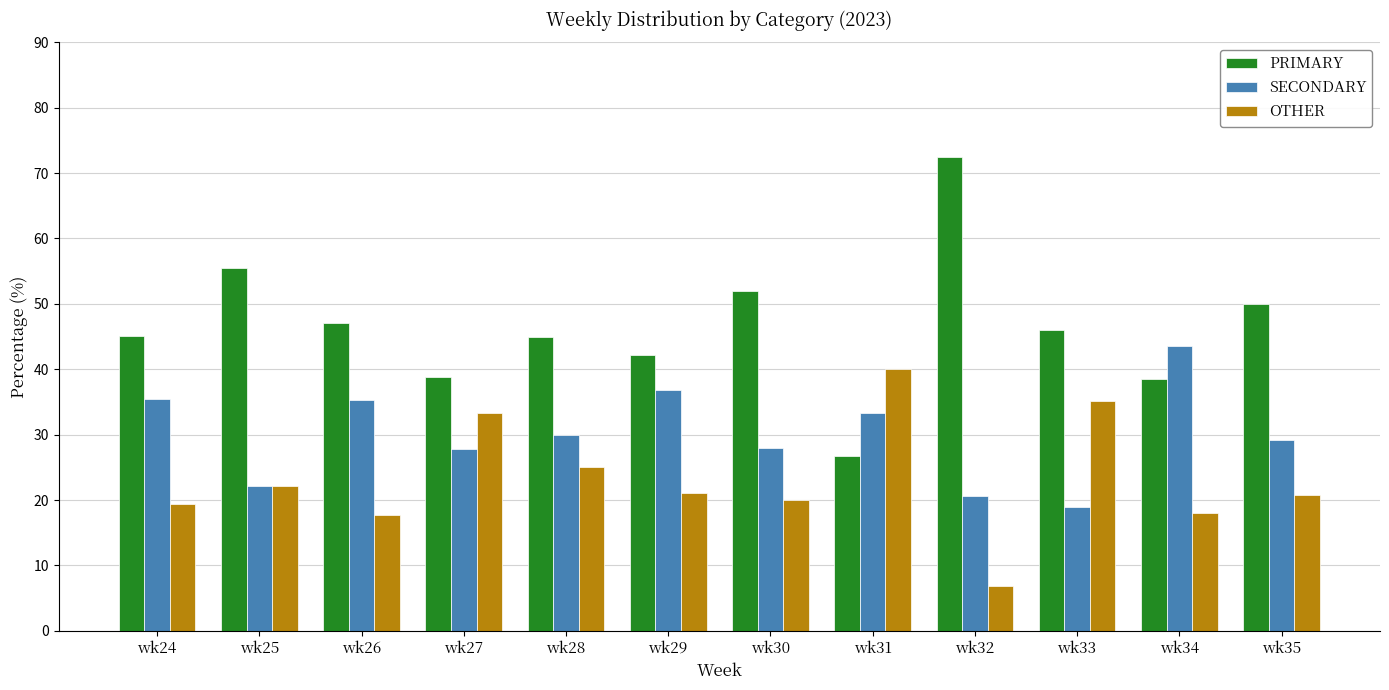

At wk24, list the series in order from largest to smallest.

PRIMARY, SECONDARY, OTHER